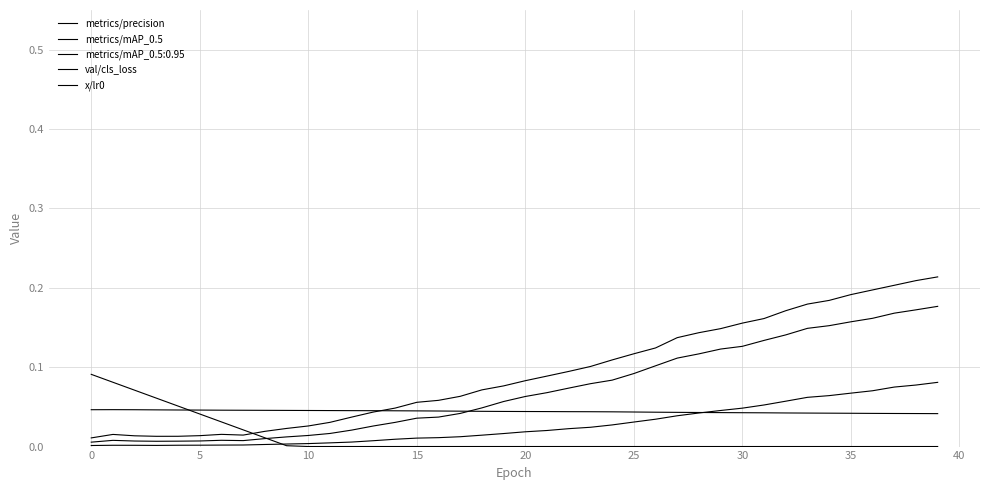

Does the chart have visible grid lines?

Yes